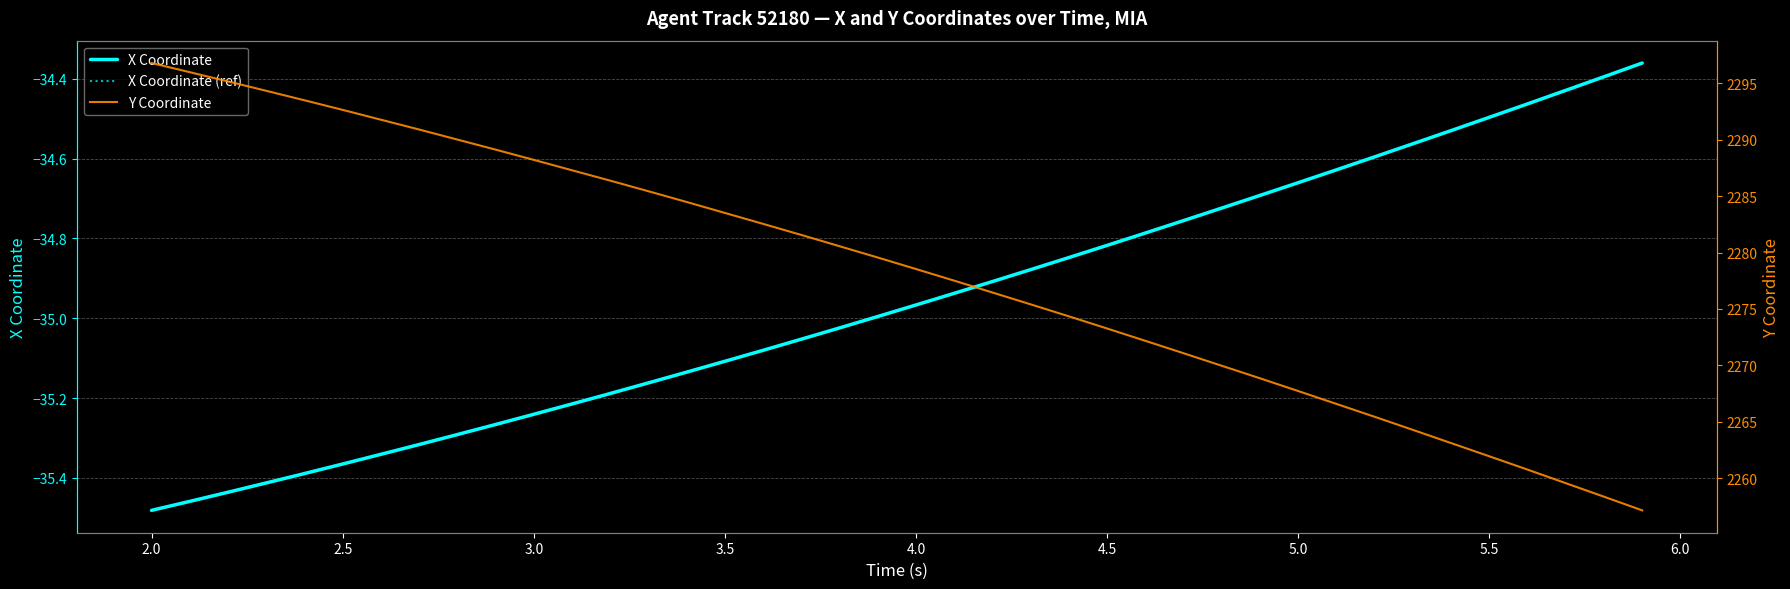

True or false: Y Coordinate and X Coordinate cross at least once.

False